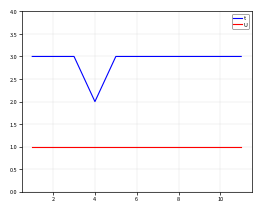

What is the maximum value shown in the chart?

3